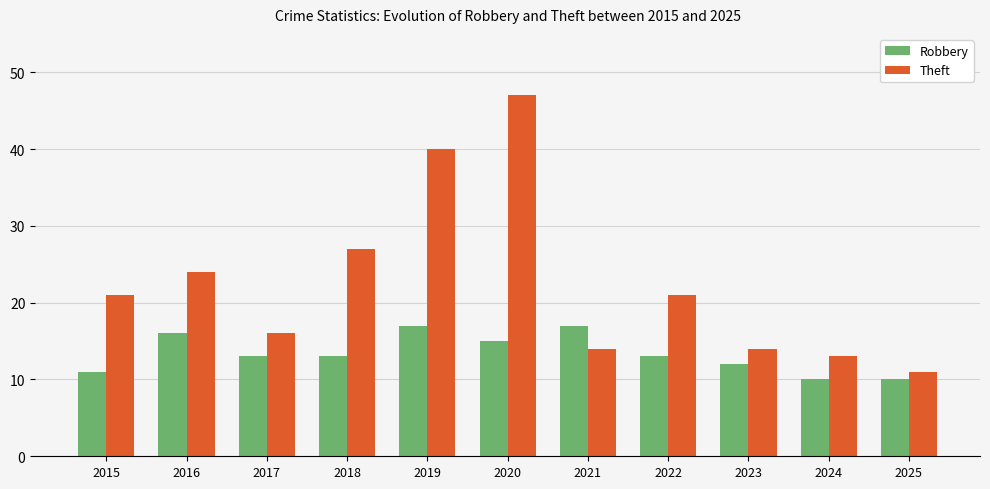

Is it true that Theft equals 46 at 2018?

False